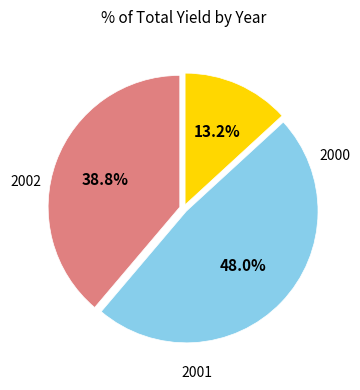

Is there any slice that represents more than half of the pie?

No